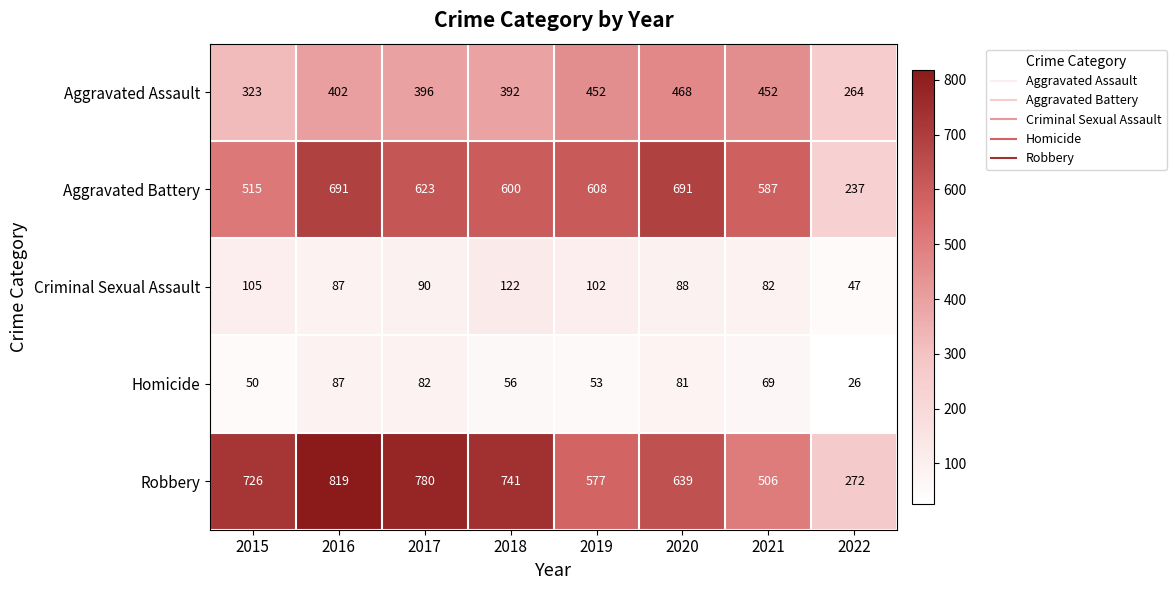

List the series in order of their peak value, lowest first.

Homicide, Criminal Sexual Assault, Aggravated Assault, Aggravated Battery, Robbery